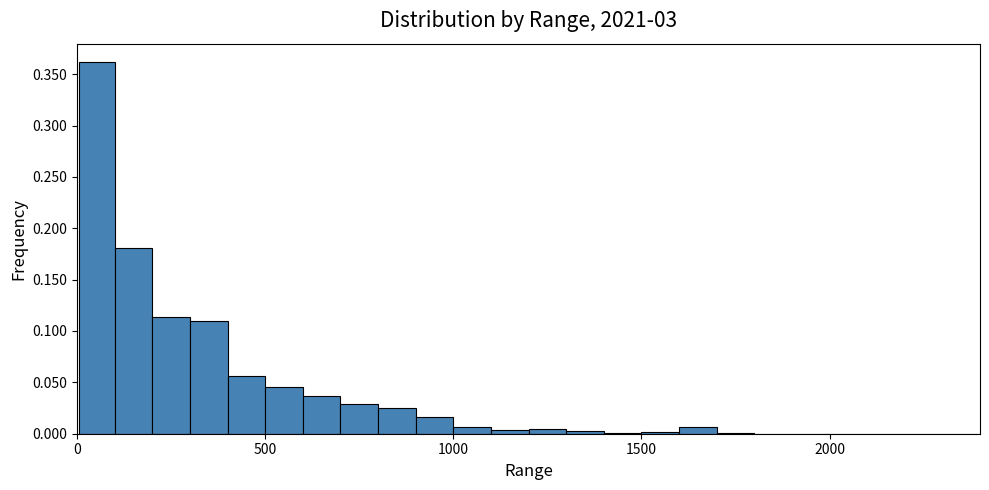

Around what value on the x-axis is the tallest bar? Give the approximate position of its centre, as read against the axis.

50